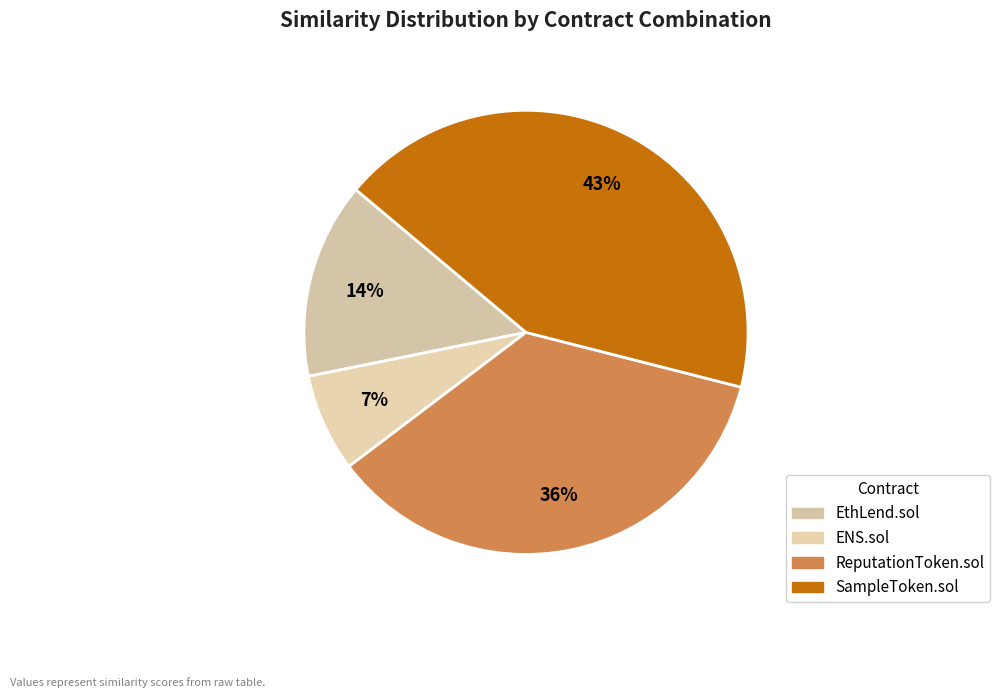

To the nearest percent, what portion does EthLend.sol represent?

14%